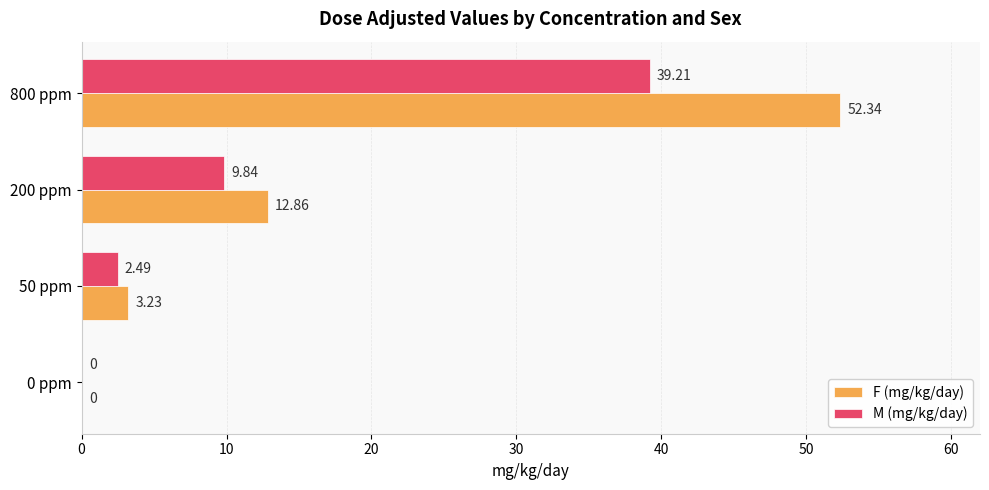

Which category has the highest value in the F (mg/kg/day) series?

800 ppm